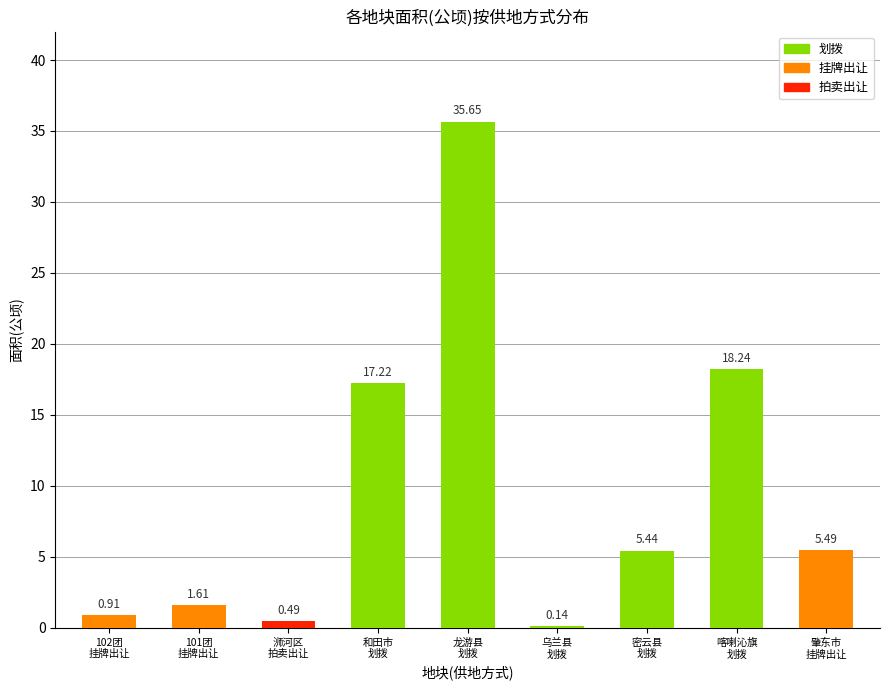

What is the smallest value displayed?

0.1